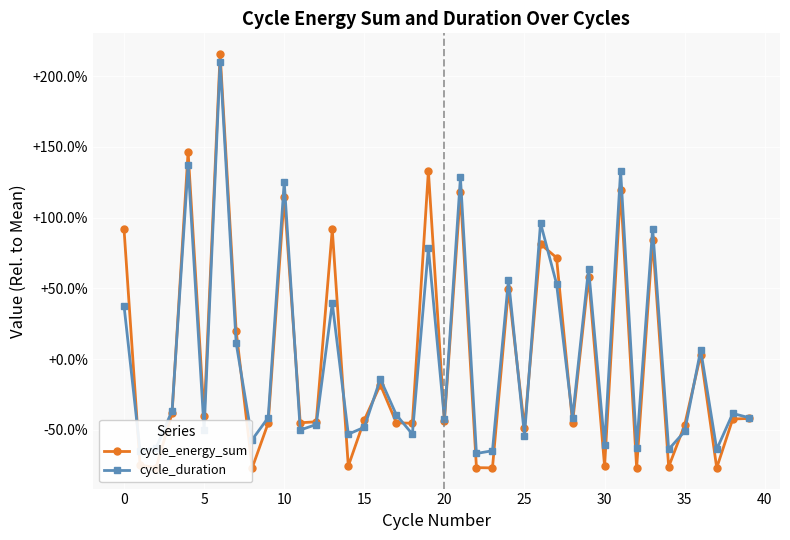

How many interior local valleys does the cycle_energy_sum series have?

14